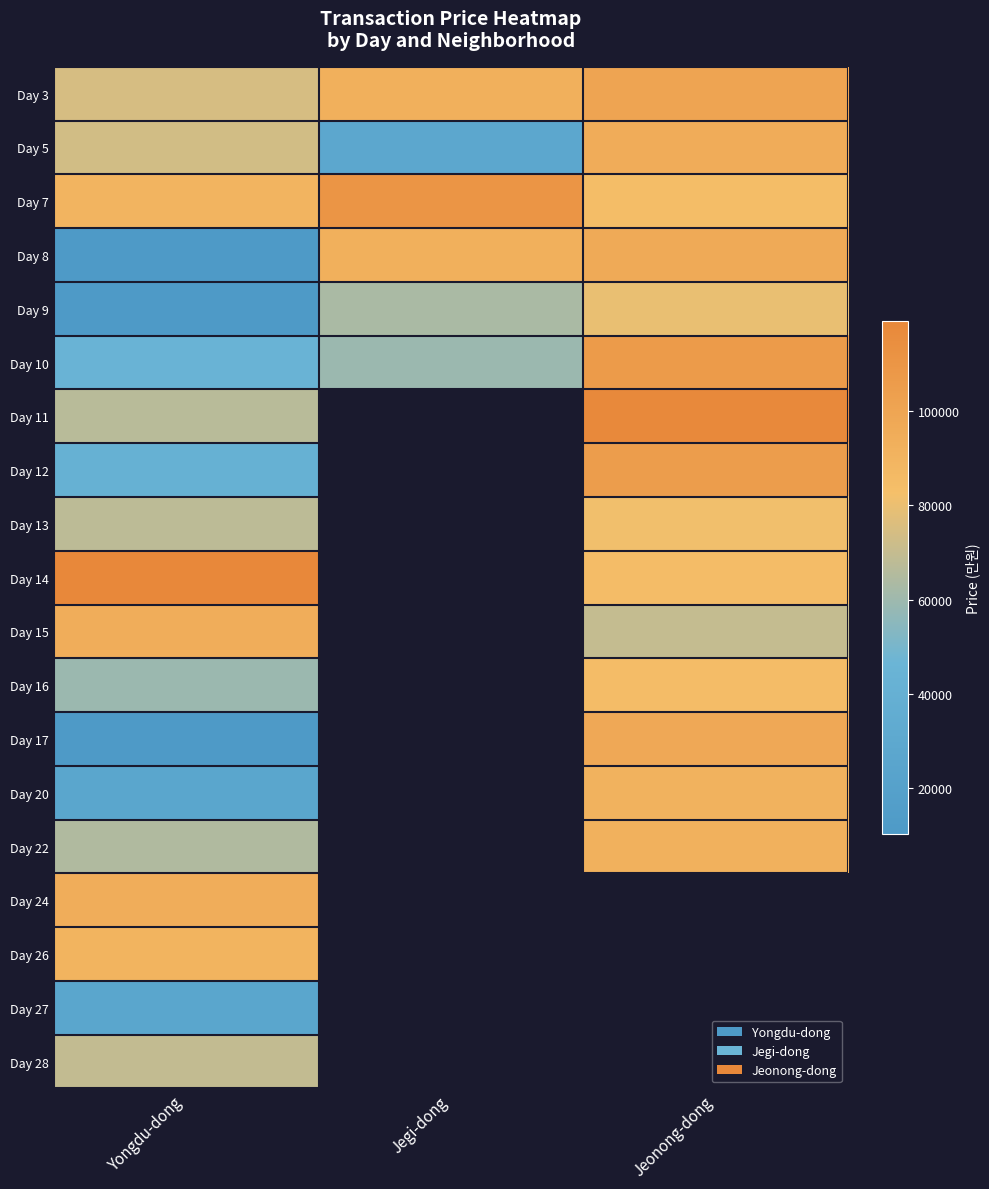

How many data points in Day 5 are above 73400?

1